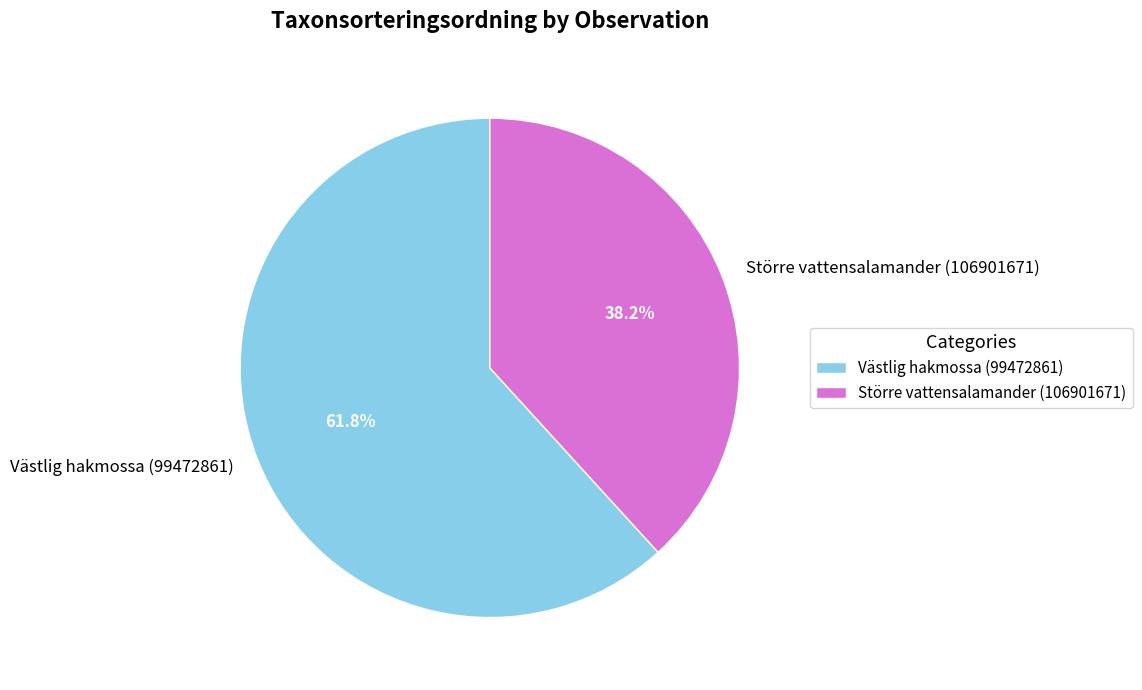

What percentage is the Större vattensalamander (106901671) slice, to the nearest percent?

38%